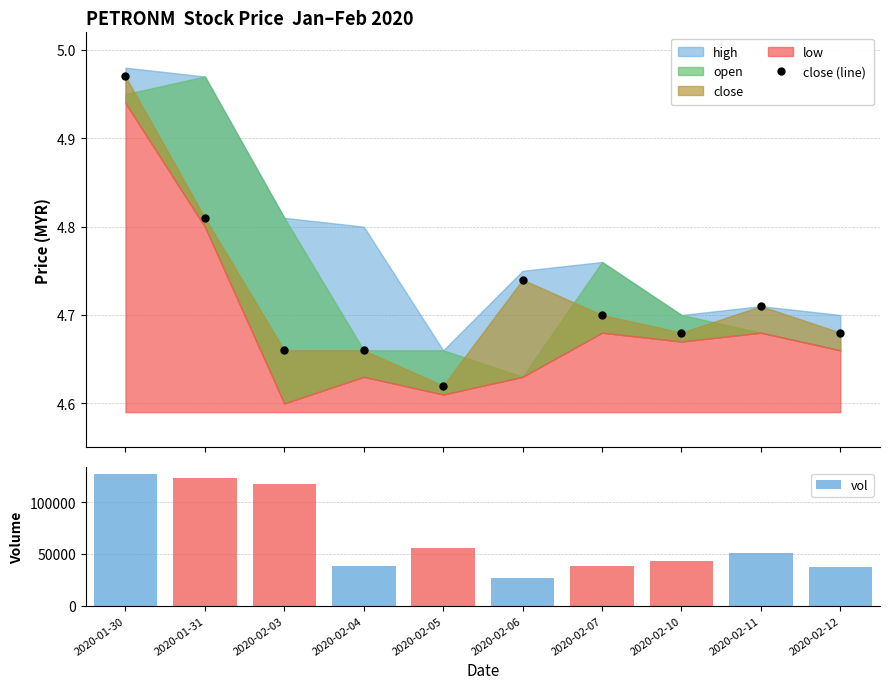

At which category is the sum across all series the highest?

2020-01-30